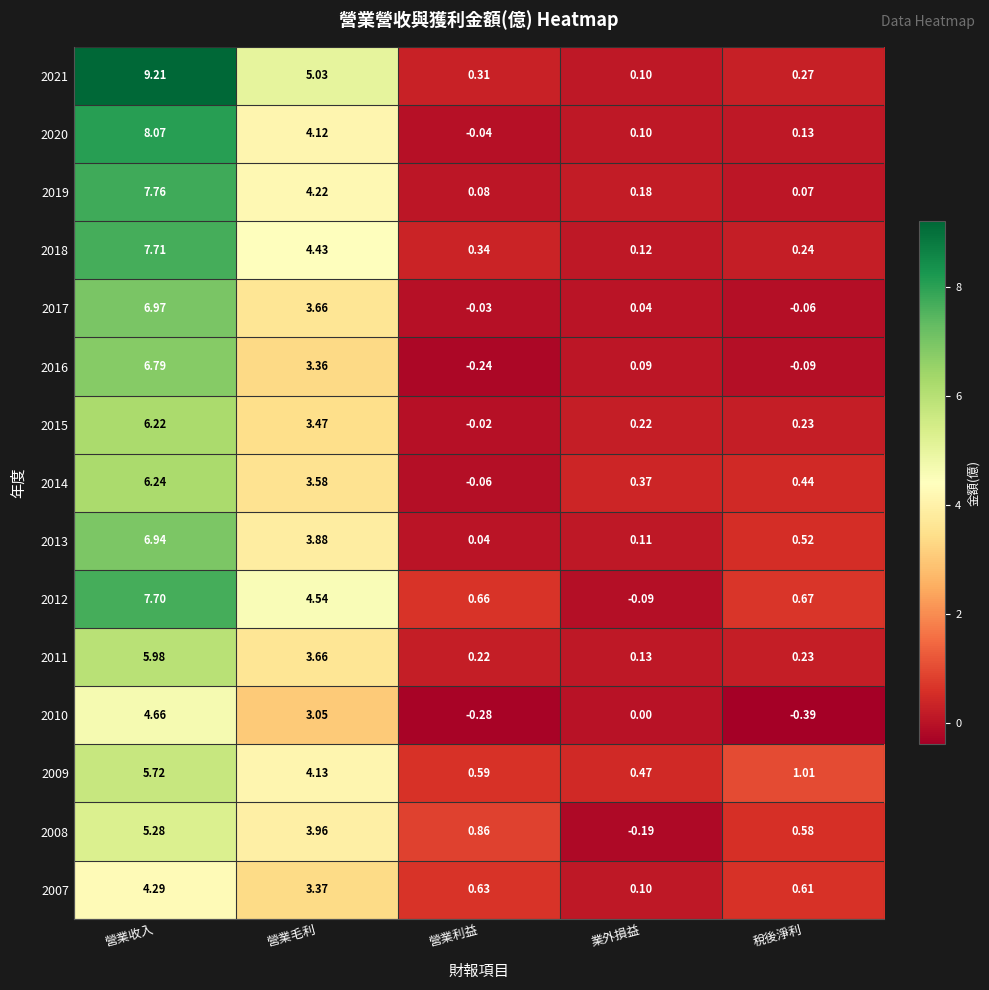

Which category has the highest value in the 2015 series?

營業收入